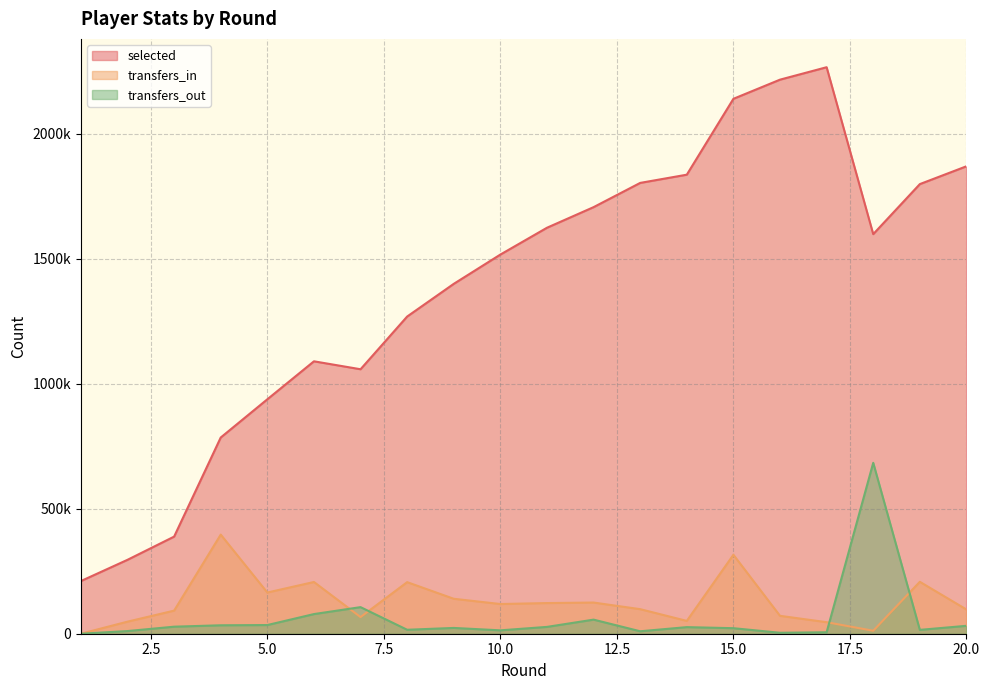

The value of transfers_out at 20 is 31608. True or false?

True